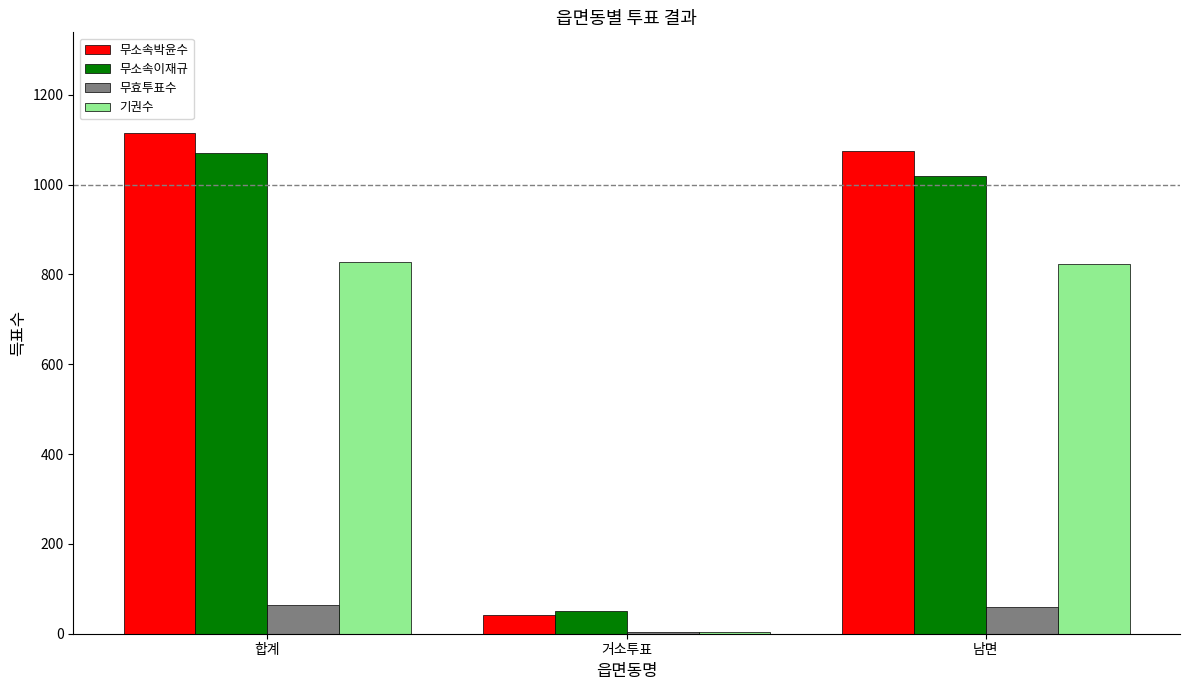

Between 합계 and 거소투표, which series saw the biggest shift?

무소속박윤수